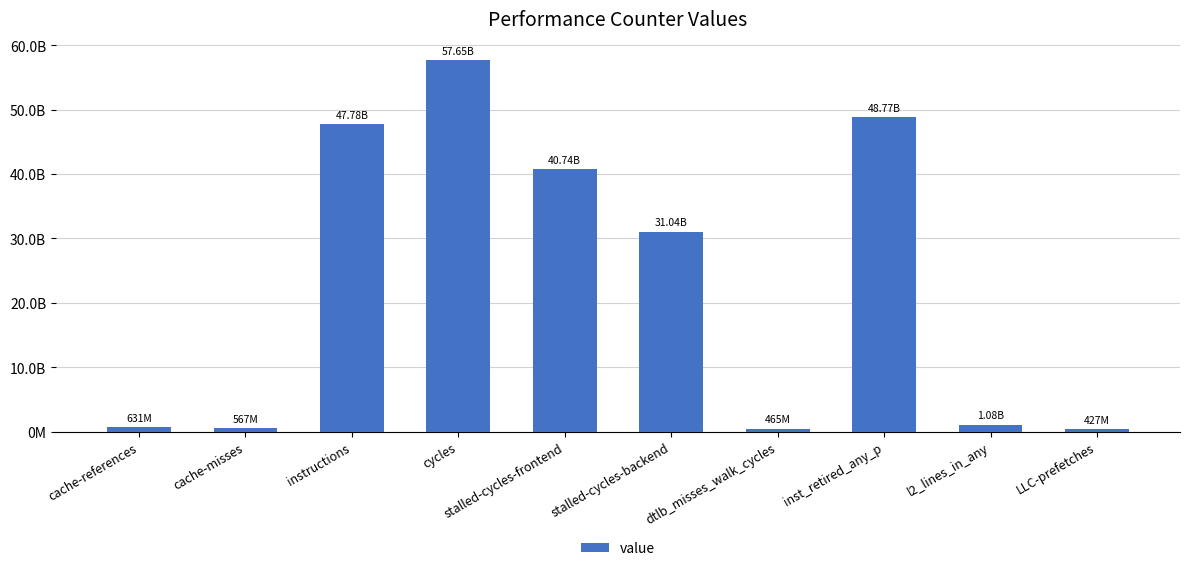

The value at cycles is 57645868232. True or false?

True